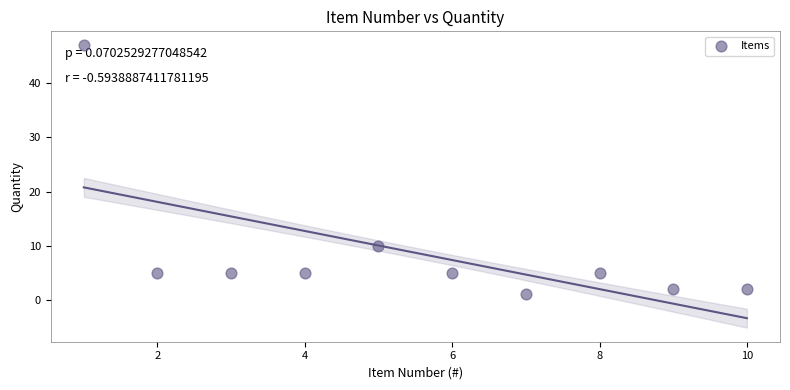

What Y value in the scatter plot is closest to 24?

10